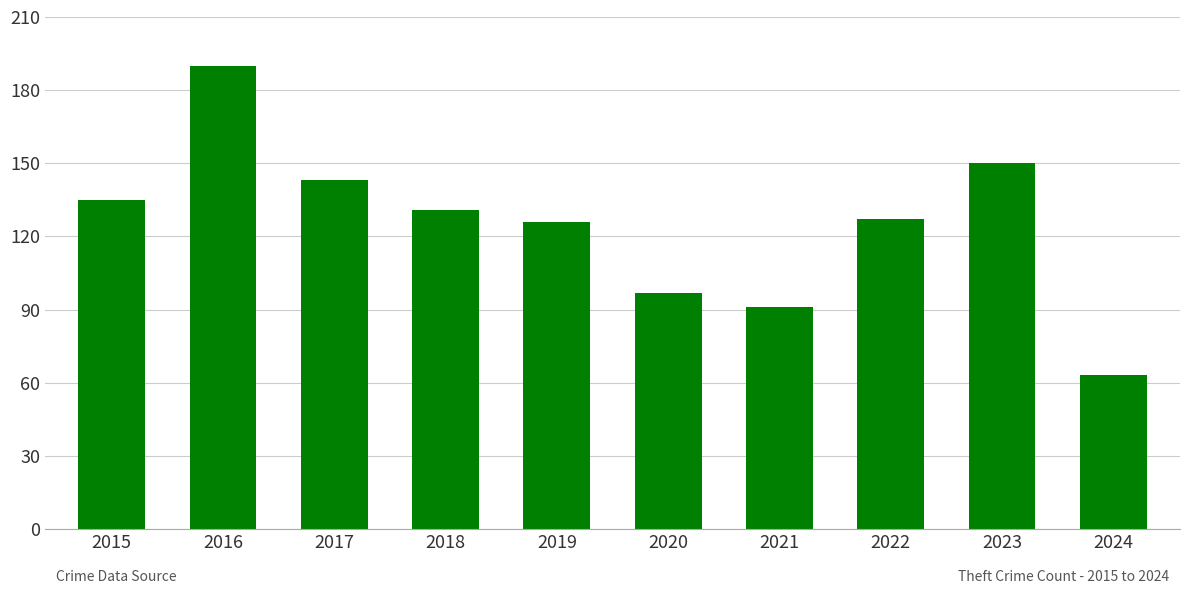

What is the difference between the maximum and minimum values?

127